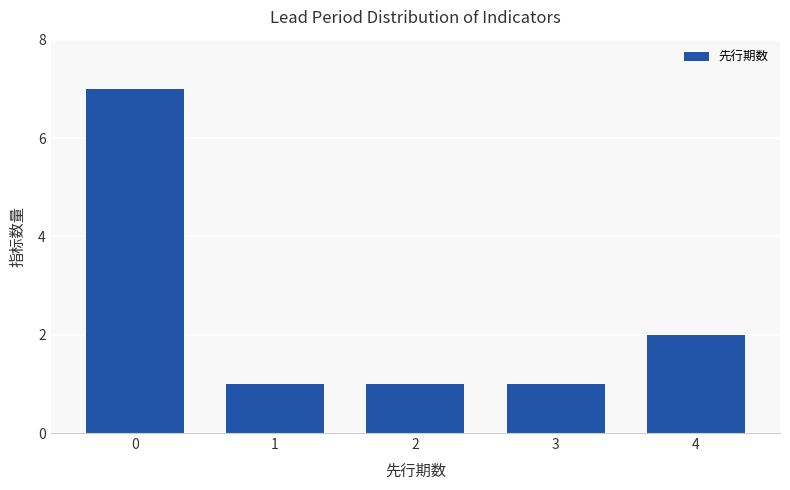

What is the average value?

2